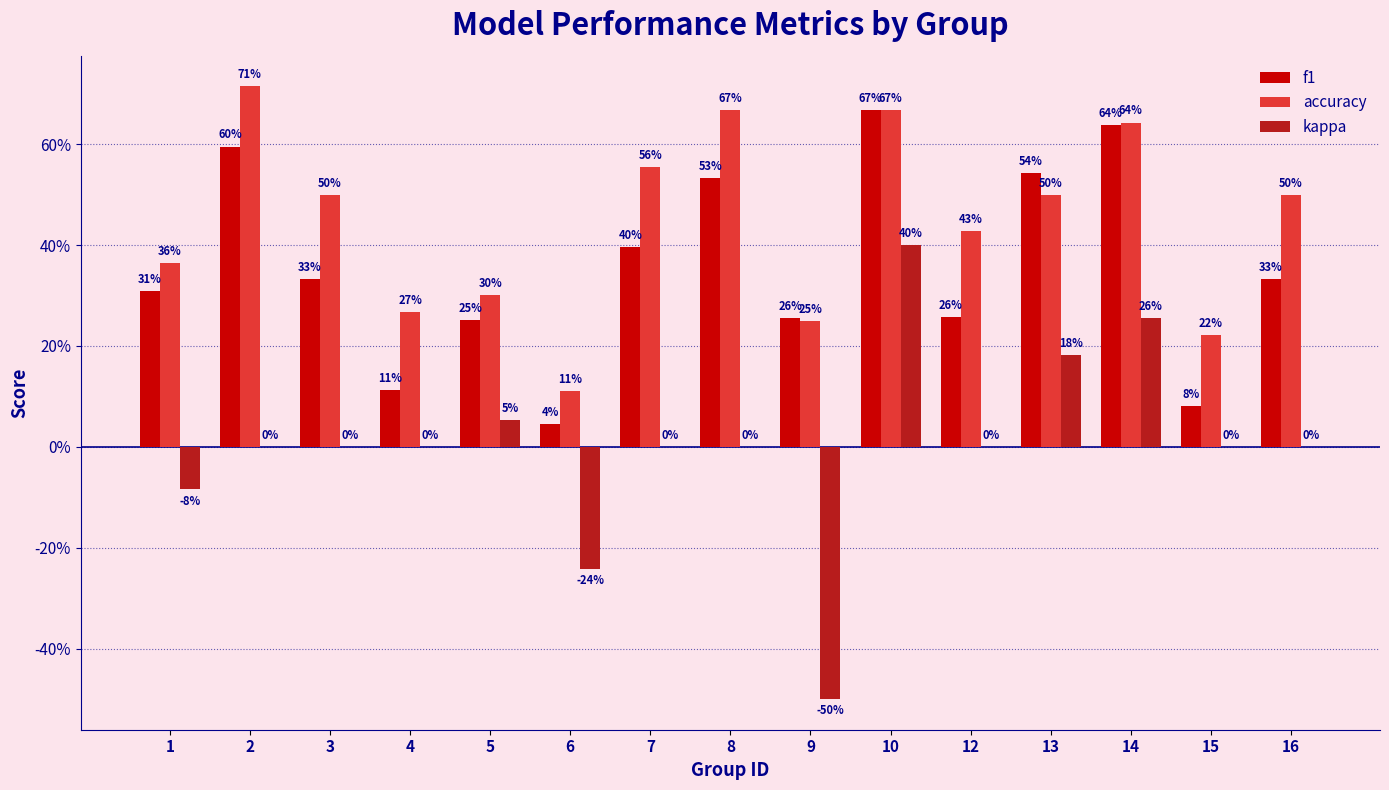

What are all the series names shown in the legend?

f1, accuracy, kappa